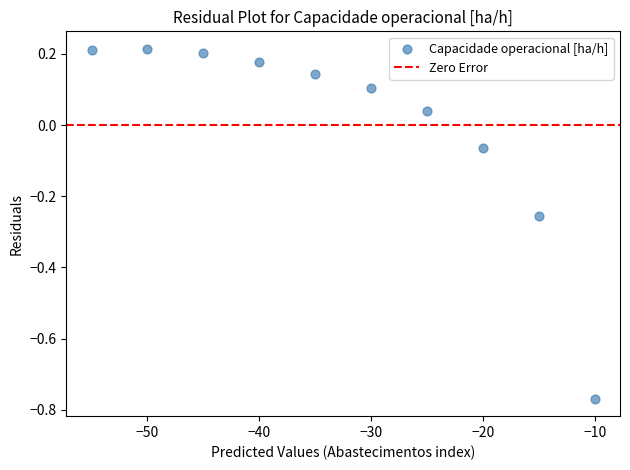

What is the range of Y values (max minus min)?

1.0